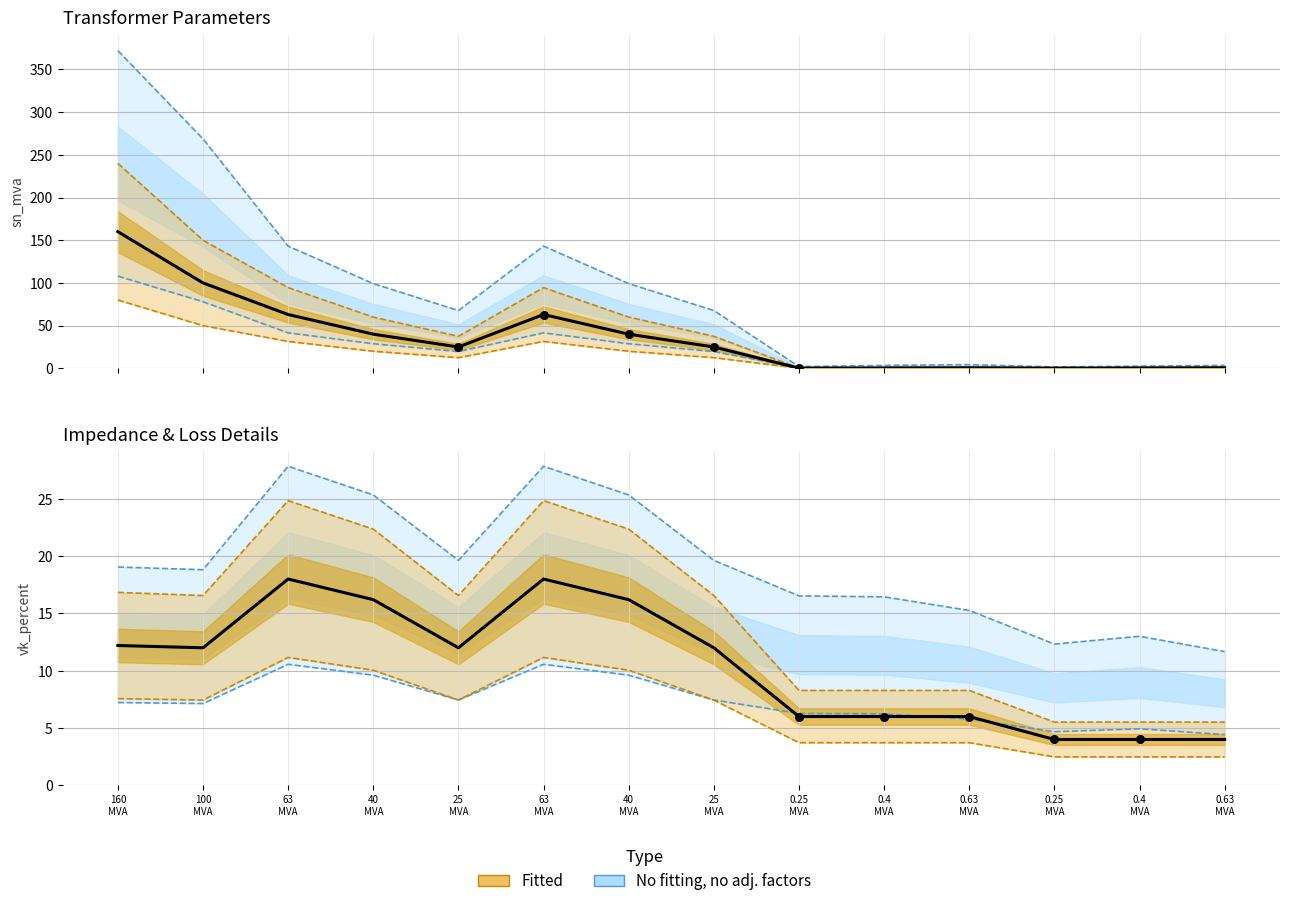

At which category is the sum across all series the highest?

160 MVA